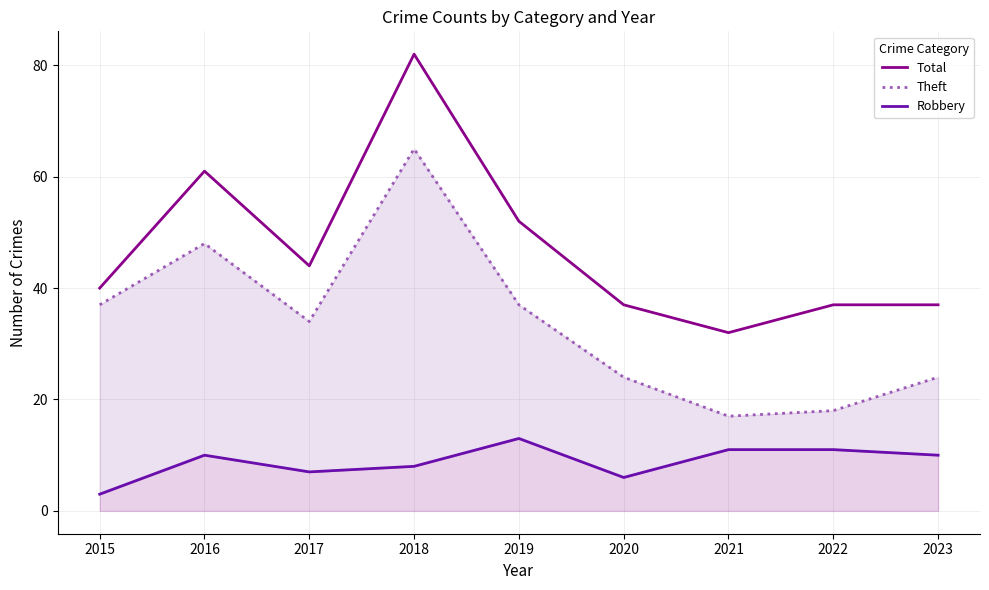

At which category does Robbery reach its first local peak?

2016